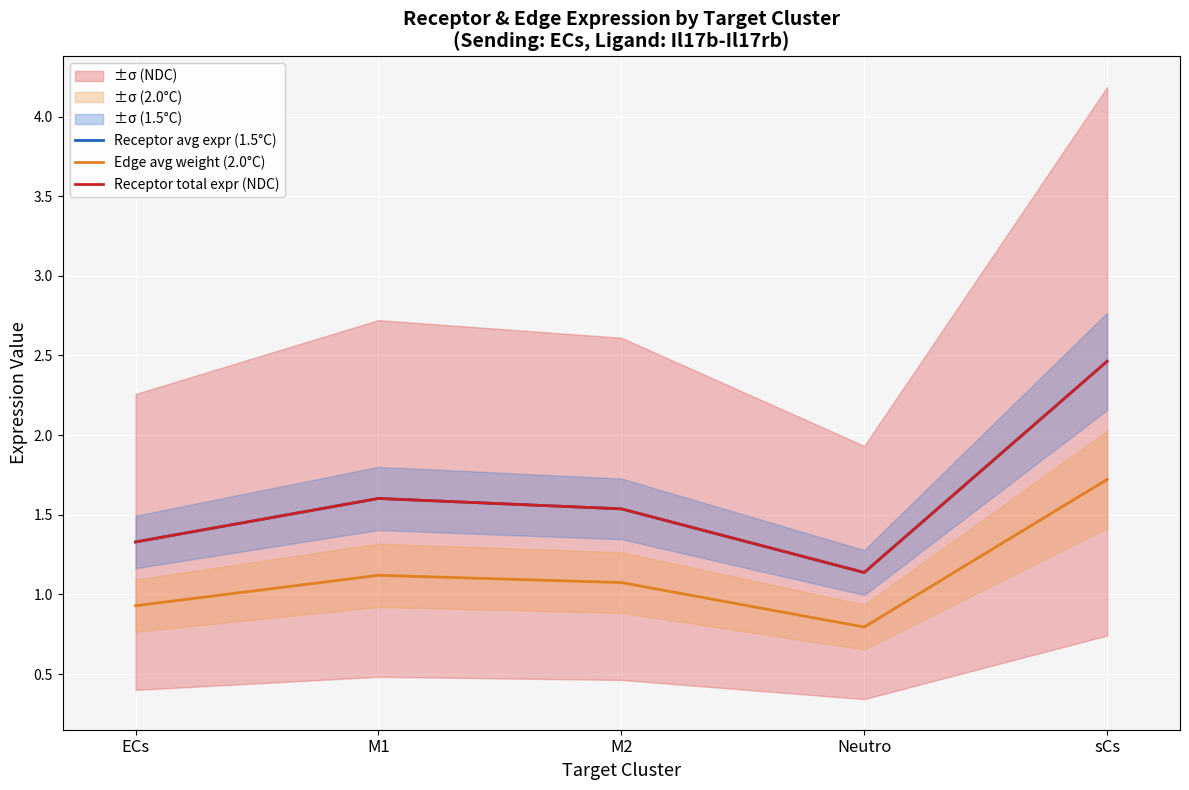

How many interior local valleys does the Receptor total expr (NDC) series have?

1